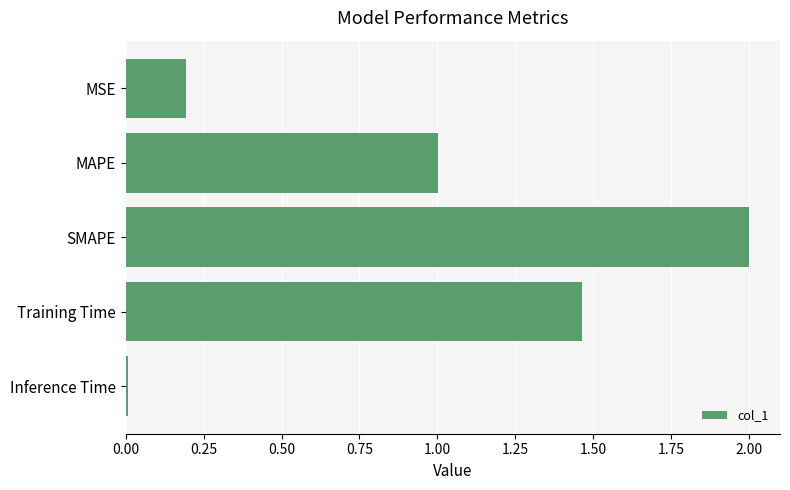

At which category does the chart reach its peak across all series?

SMAPE